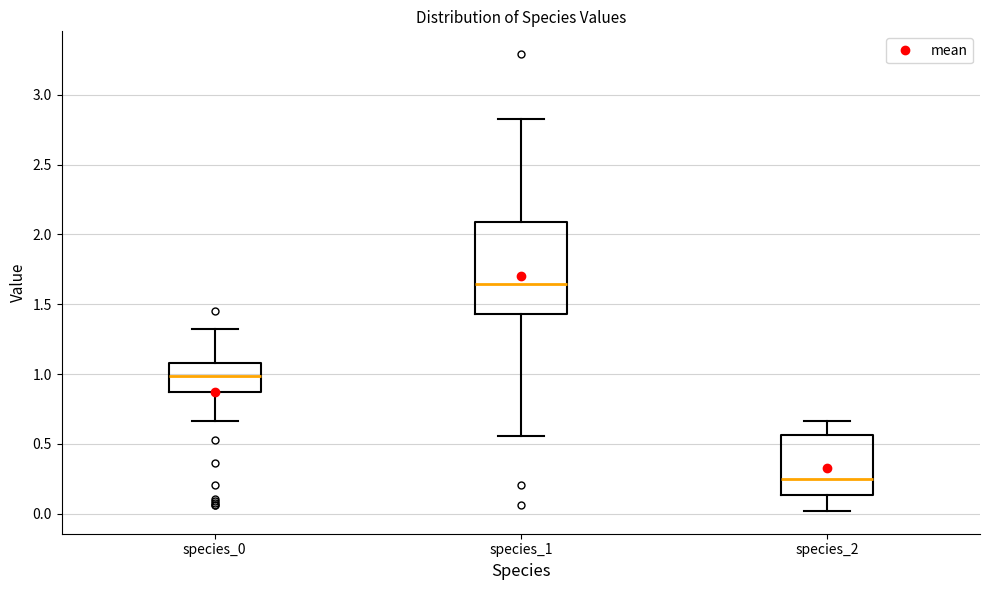

Reading left to right, read every box against the y-axis: the position of its median line, the range the box covers, and the ends of its whiskers. The values are not printed on the chart, so give them approximately, as read against the axis.

species_0: median 1.00, box 0.85 to 1.10, whiskers 0.65 to 1.30
species_1: median 1.65, box 1.45 to 2.10, whiskers 0.55 to 2.80
species_2: median 0.25, box 0.15 to 0.55, whiskers 0.00 to 0.65